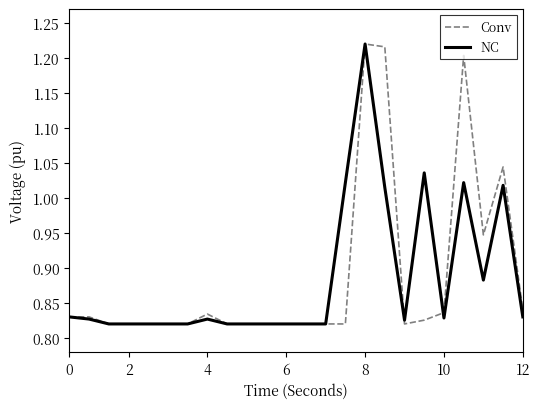

How many lines are shown in the chart?

2